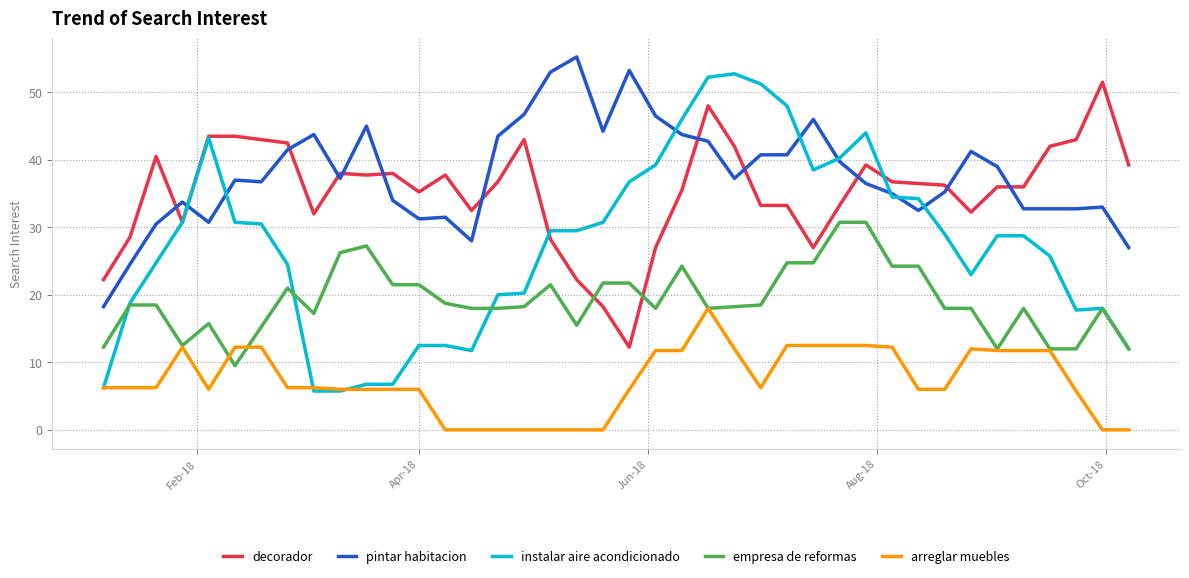

True or false: arreglar muebles and pintar habitacion cross at least once.

False